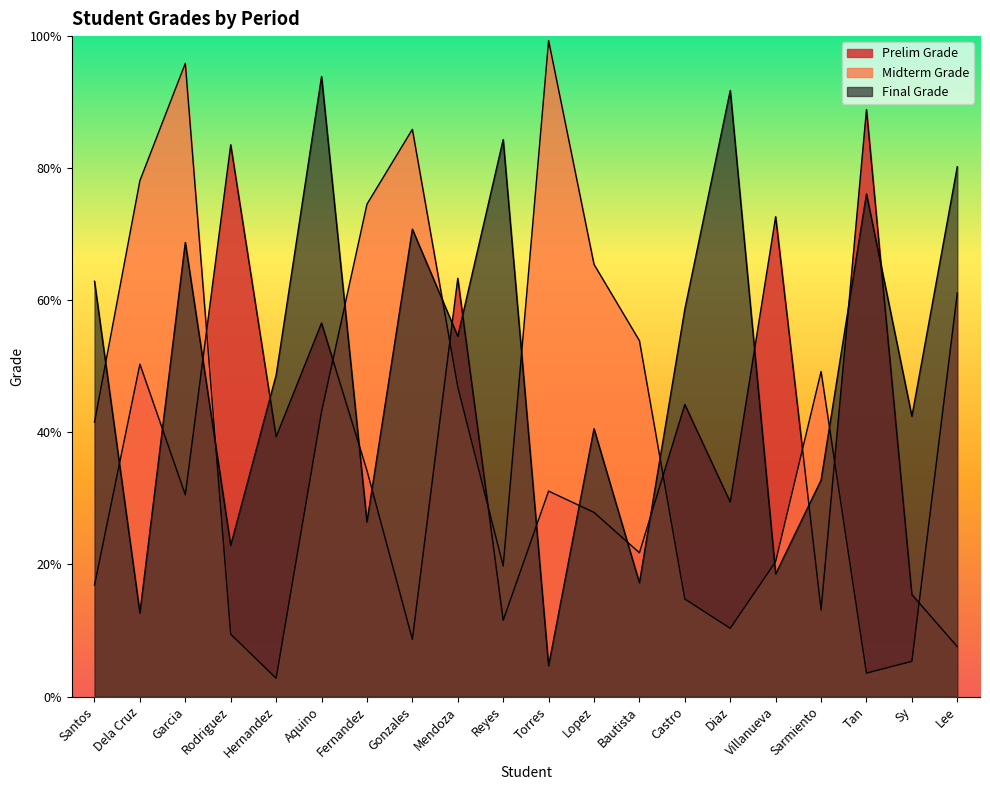

What position from the left is Sy?

19